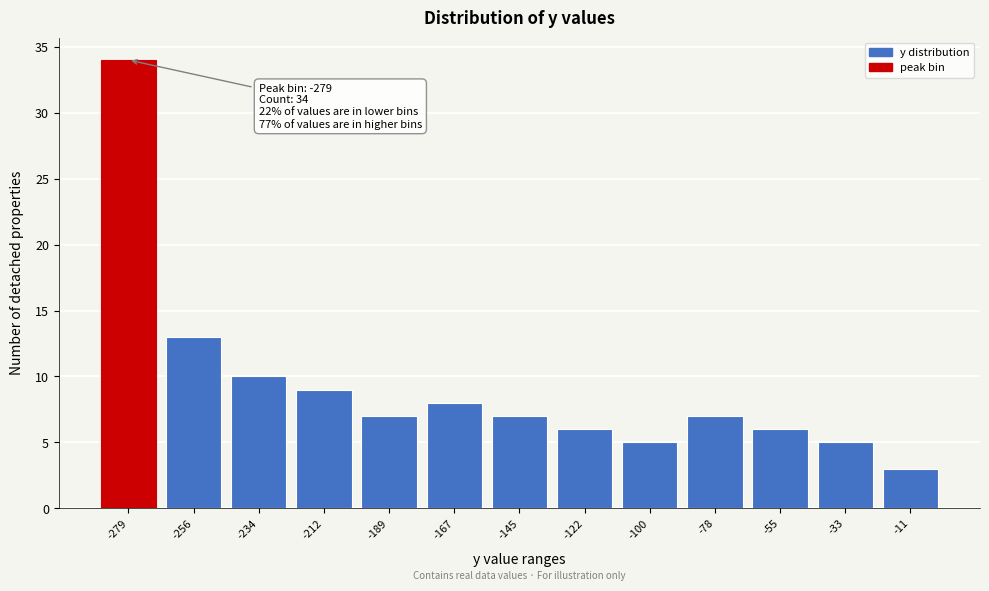

Which range on the x-axis has the tallest bar?

-290 to -270